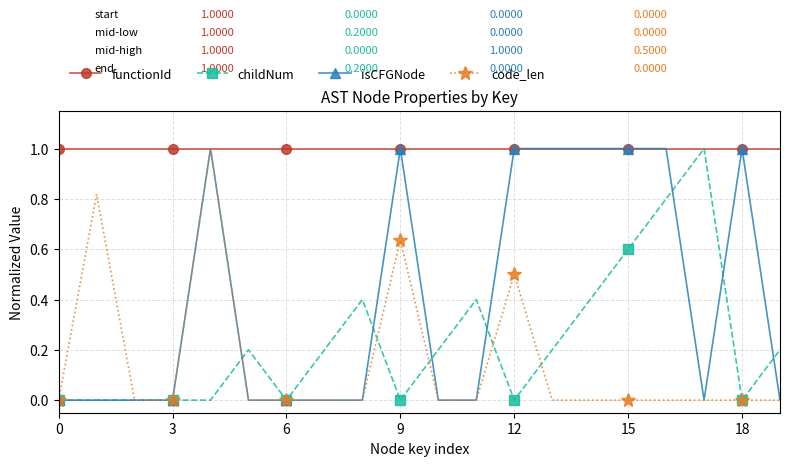

What are all the series names shown in the legend?

functionId, childNum, isCFGNode, code_len